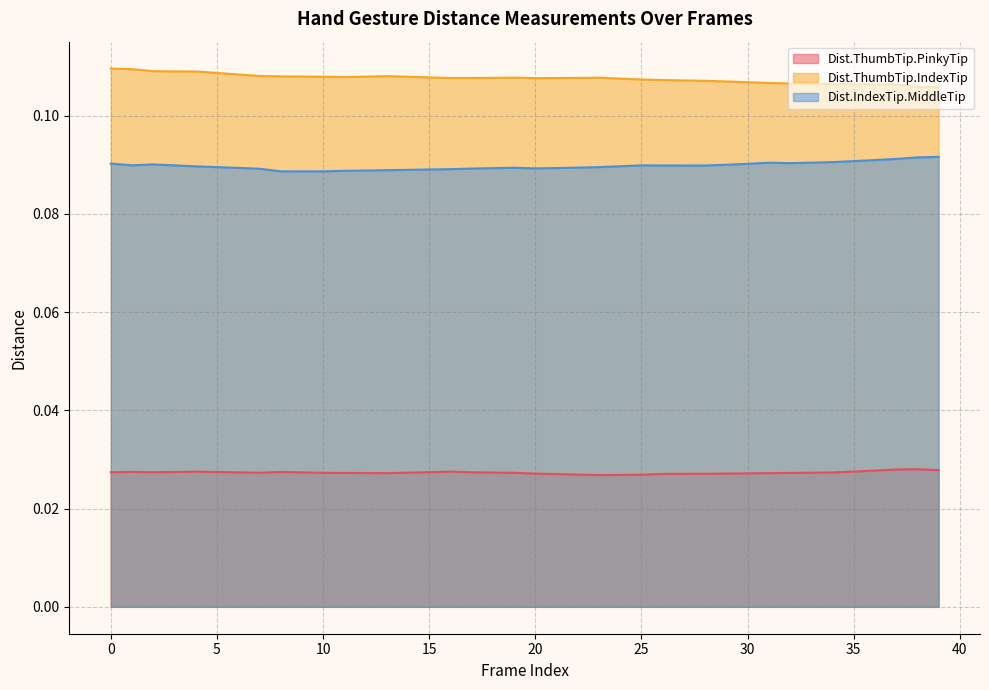

What is the highest value of the Dist.ThumbTip.IndexTip series?

0.1